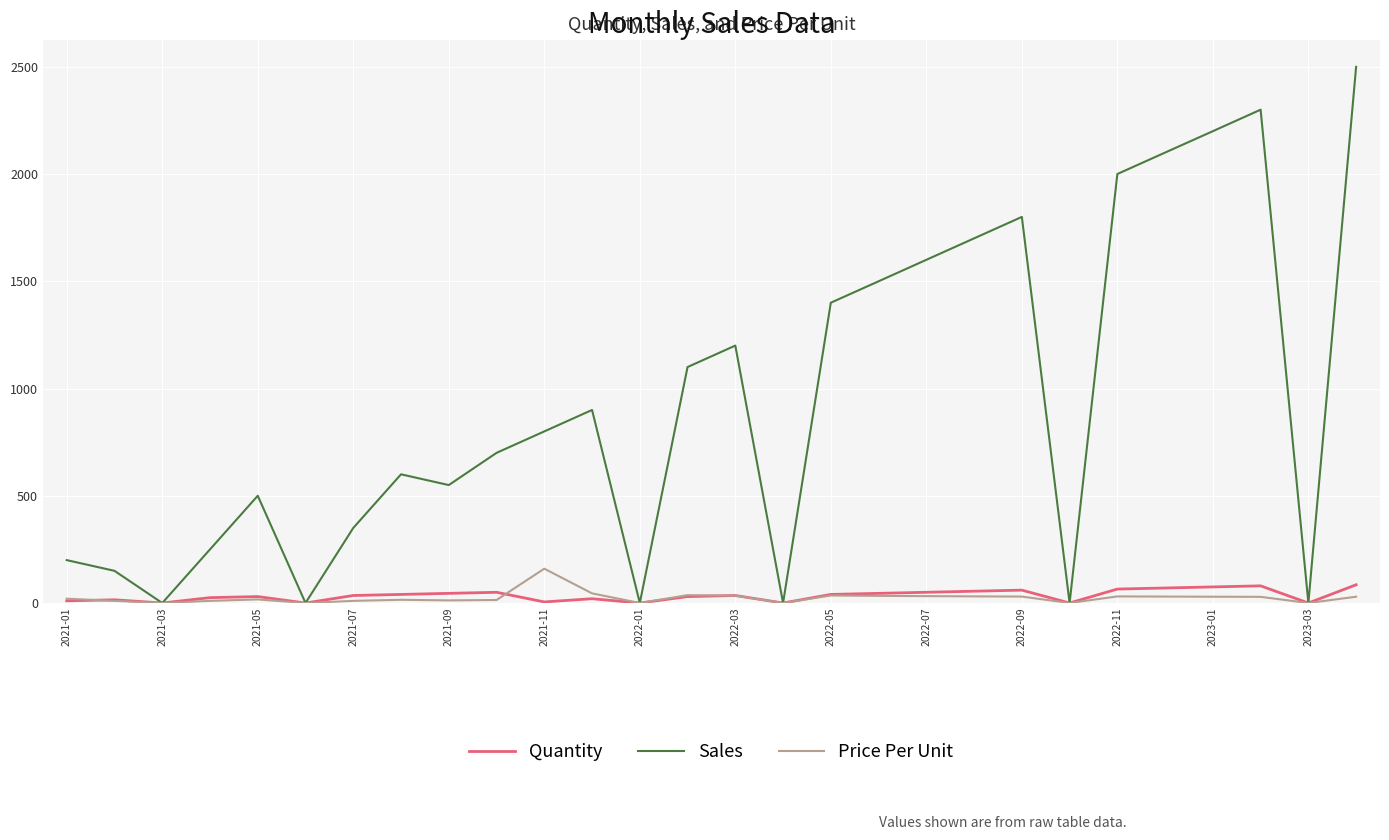

Which series has the largest total across all categories?

Sales